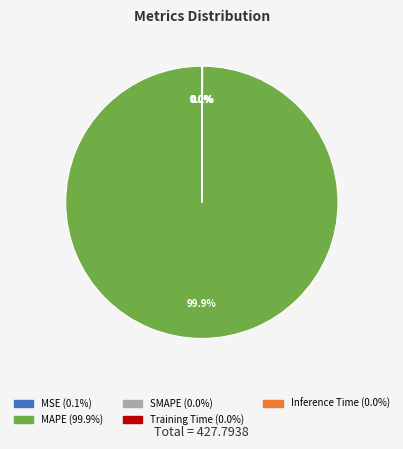

Which category has the biggest portion of the pie?

MAPE